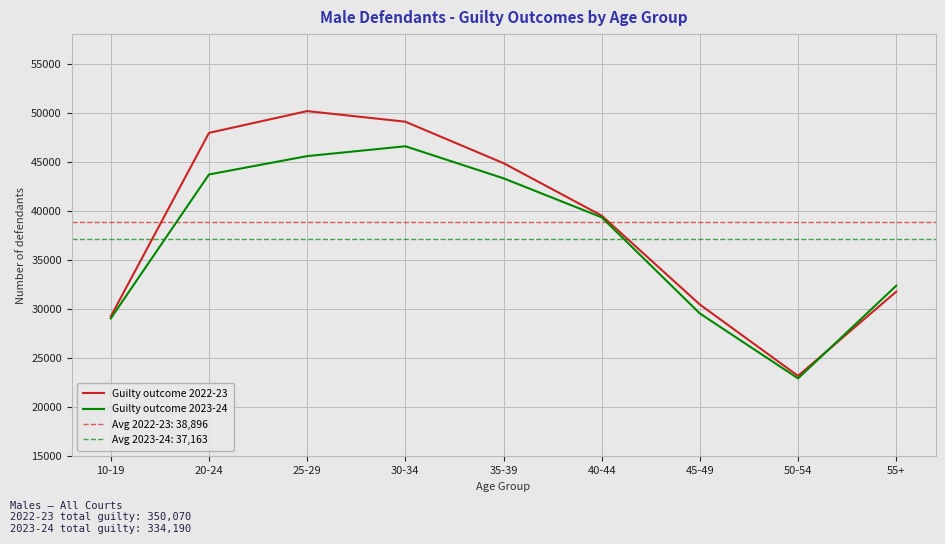

Which series ends up on top after the final intersection of Guilty outcome 2023-24 and Guilty outcome 2022-23?

Guilty outcome 2023-24